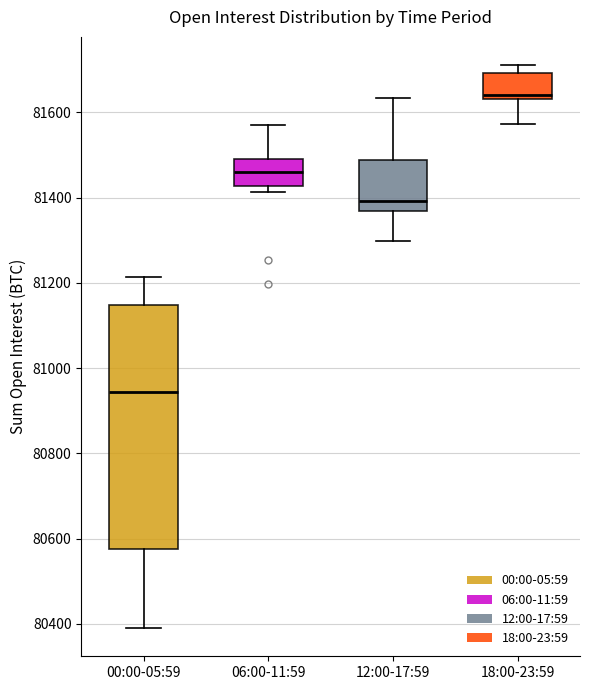

Which box's median line is the lowest?

00:00-05:59